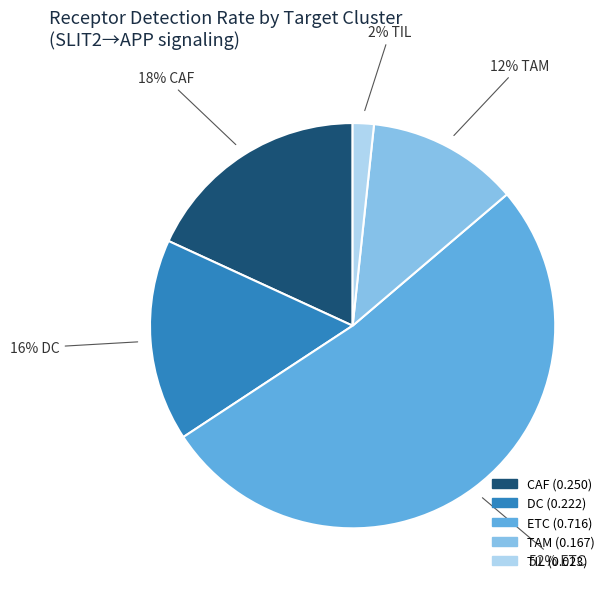

Which slice is the largest?

ETC